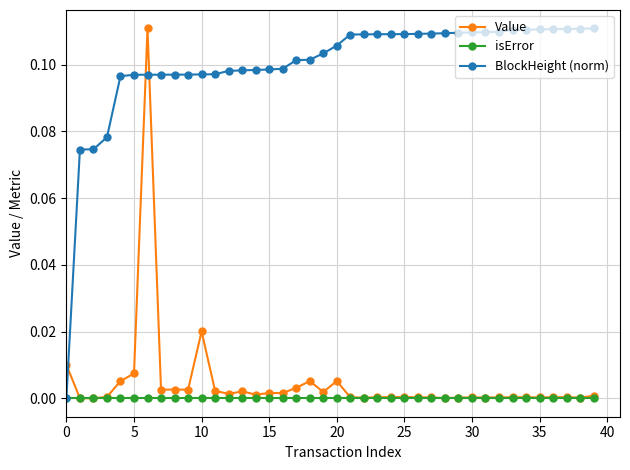

Is this an area chart (filled region under the line)?

No